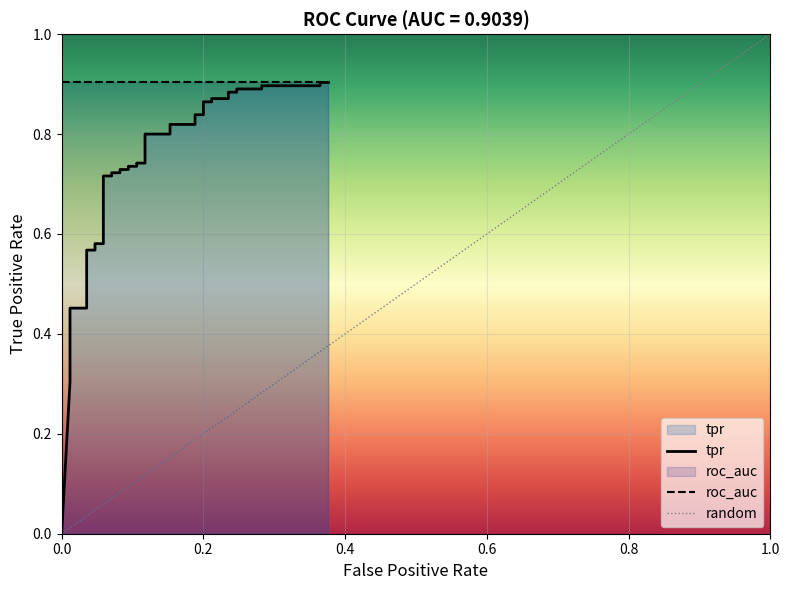

How many categories are shown in the chart?

40